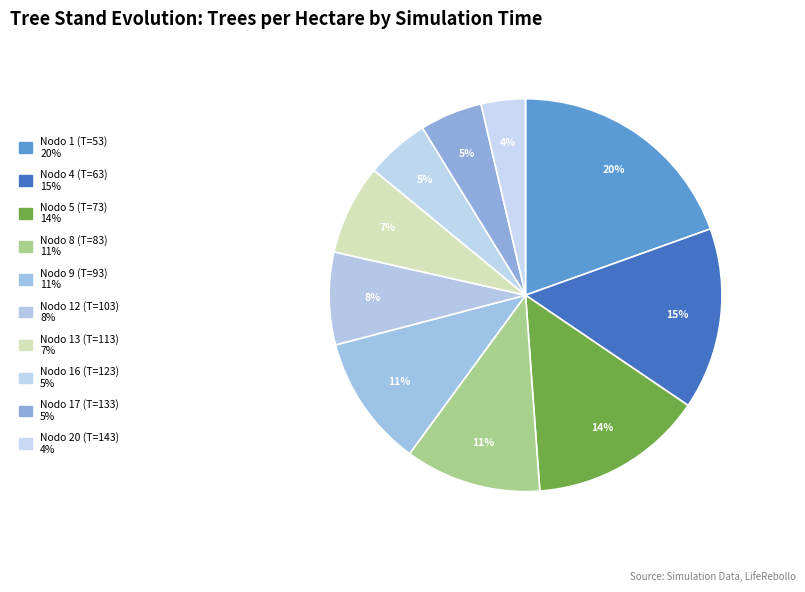

How many segments does this pie chart have?

10